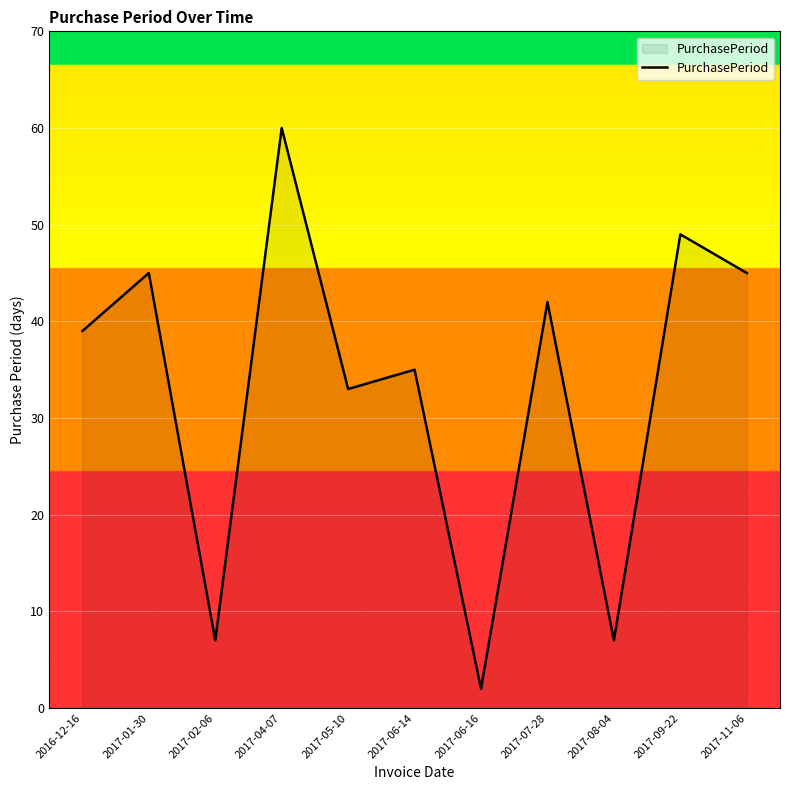

How many distinct data groups are displayed?

1